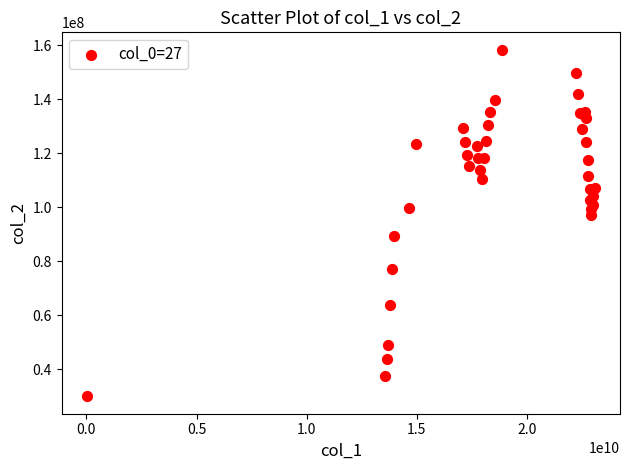

What Y value in the scatter plot is closest to 94227531?

97109614